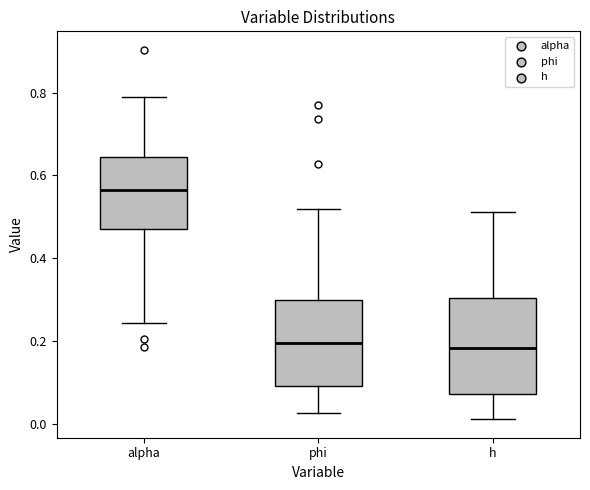

Which box has the highest median line?

alpha